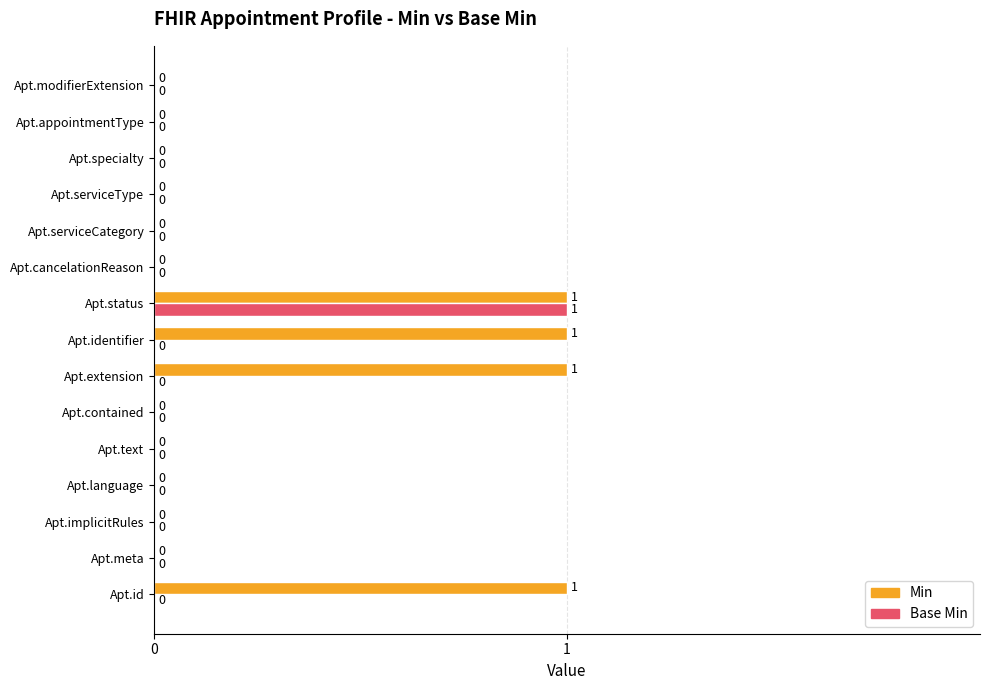

How many distinct data groups are displayed?

2